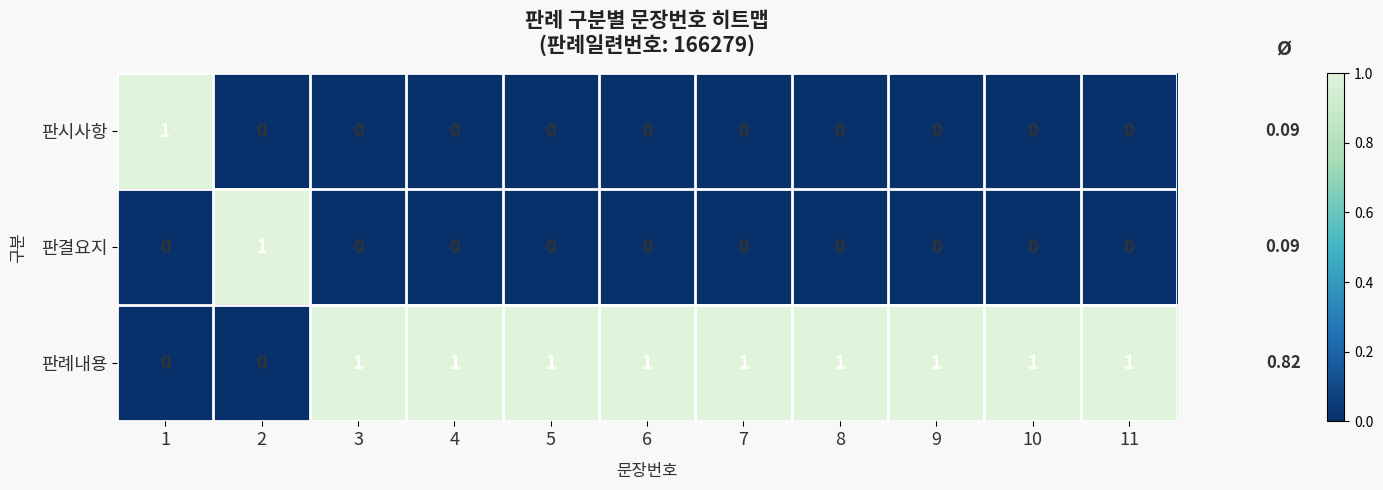

What is the sum of all 판례내용 values?

9